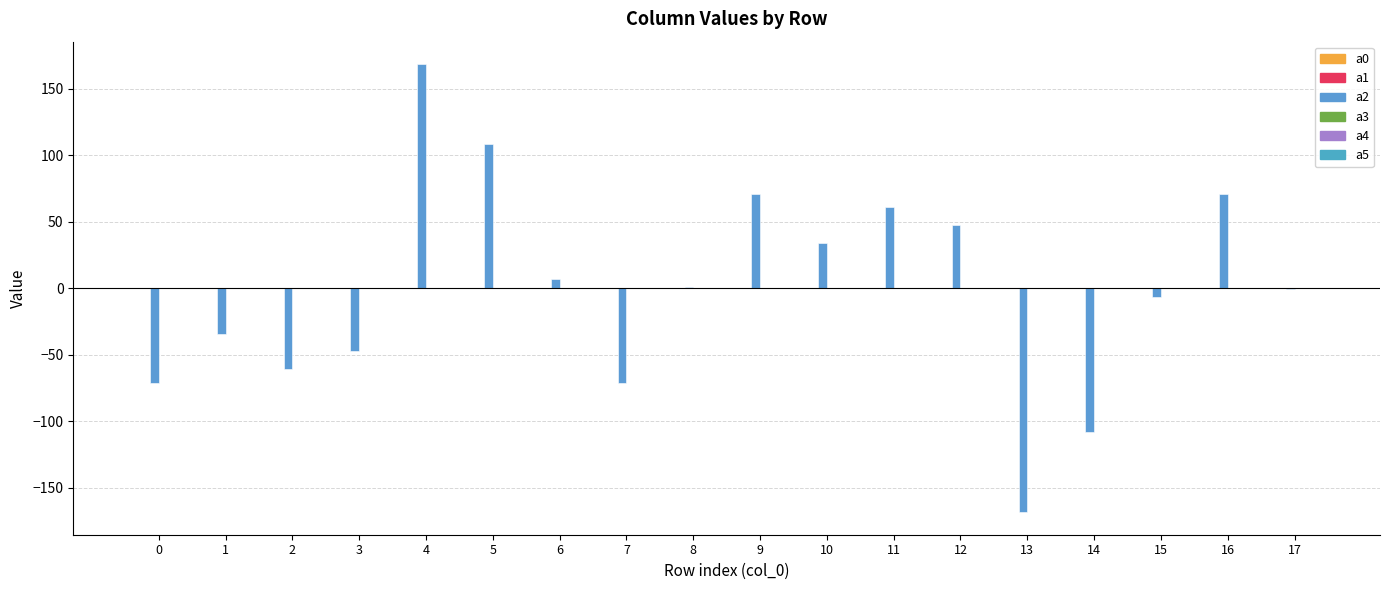

True or false: a1 has a value of -0.0 at 11.

True